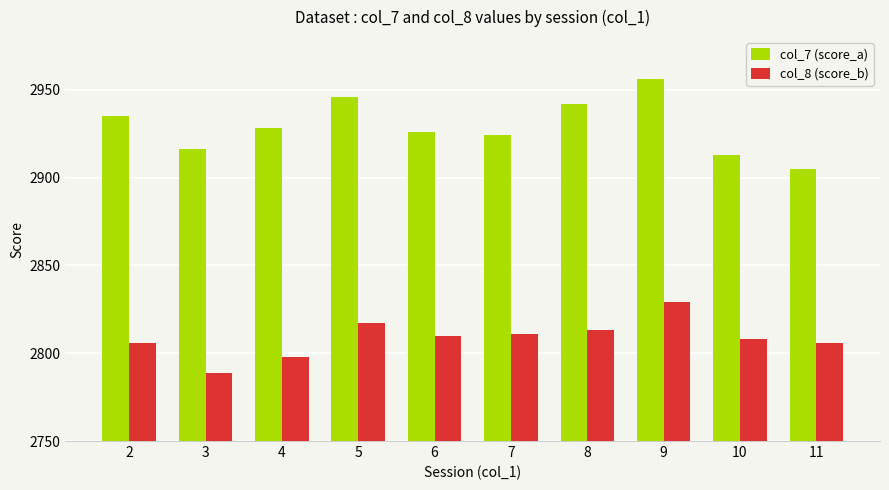

What is the value of the col_8 (score_b) bar at the 2nd from the left?

2788.5